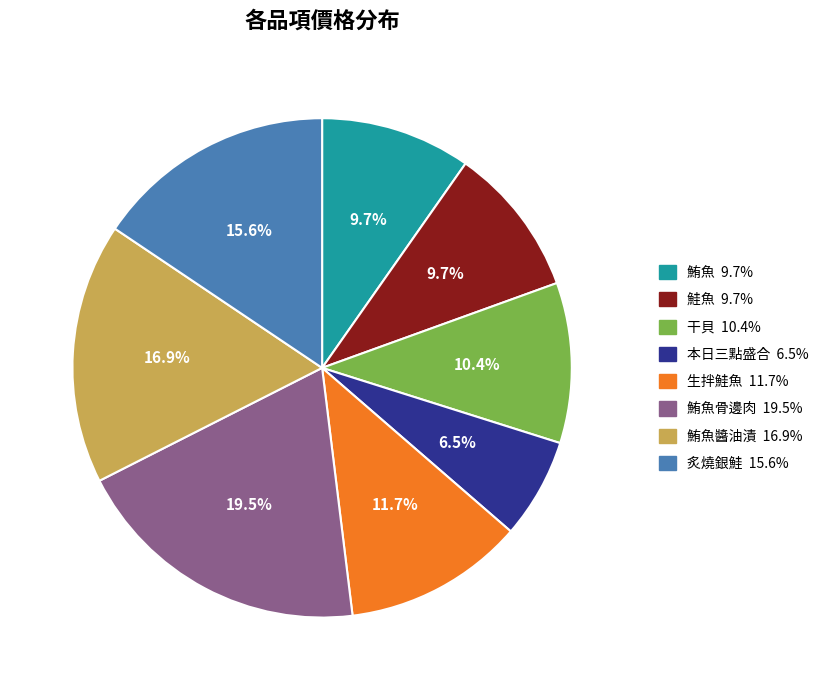

Is there a majority slice in this chart?

No